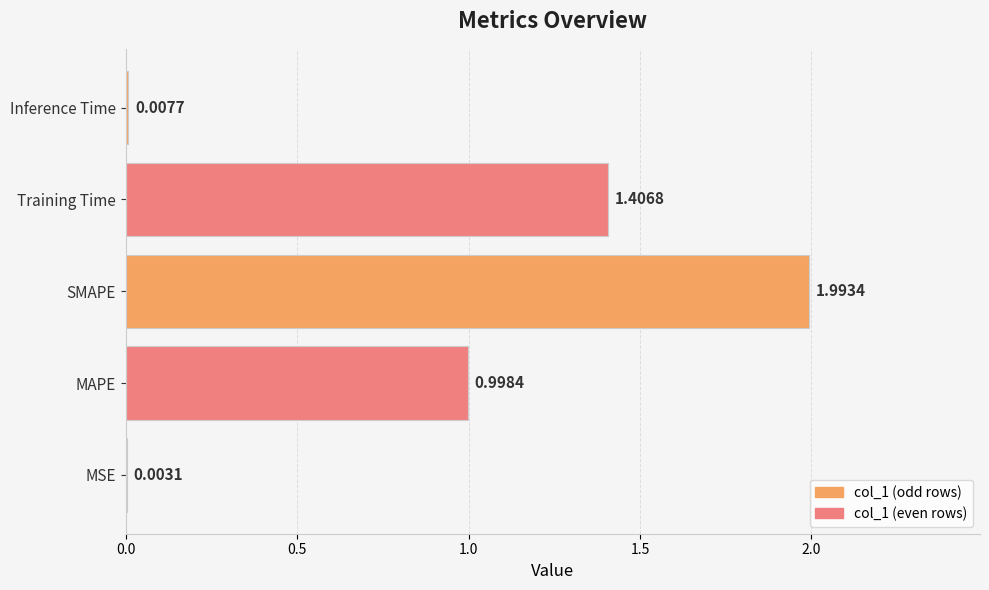

What is the average value?

0.9